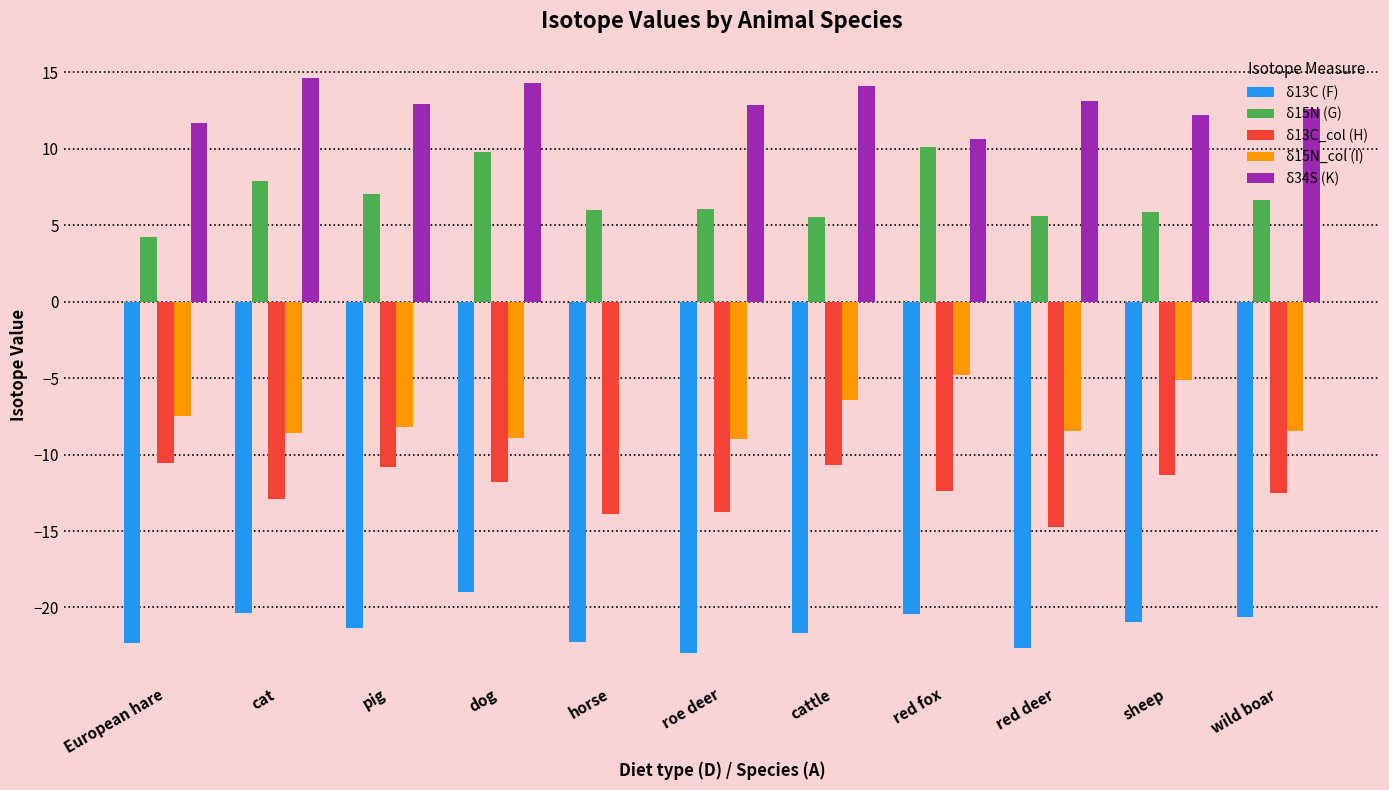

At which label does δ13C (F) reach its peak?

dog